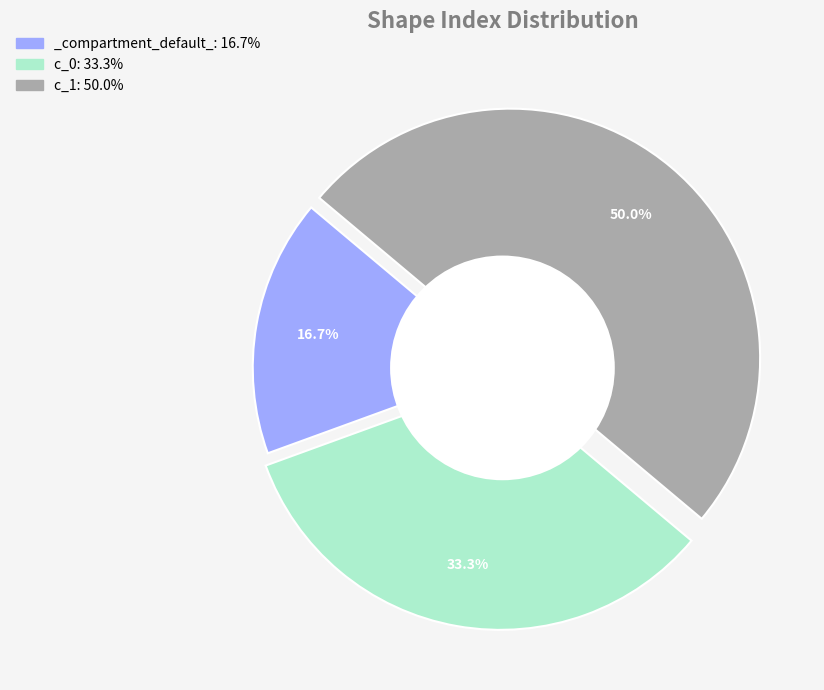

Which has a higher value, _compartment_default_: 16.7% or c_1: 50.0%?

c_1: 50.0%